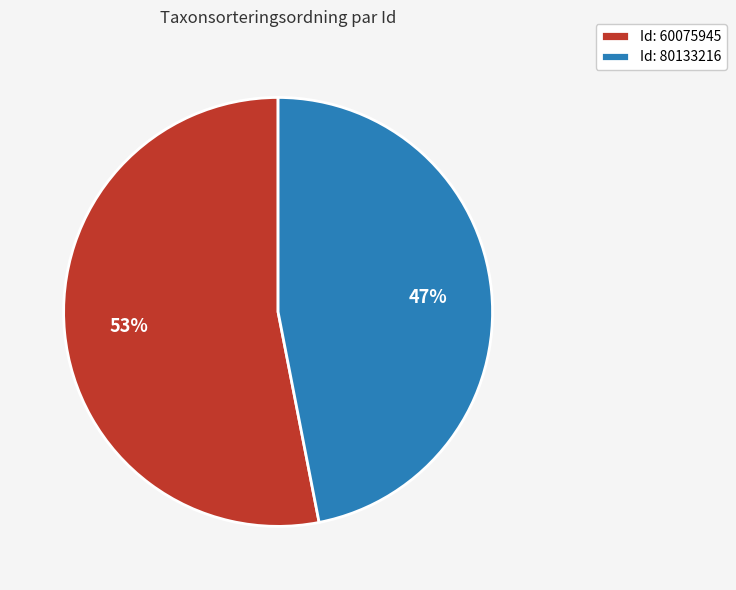

Is it true that Id: 60075945 is 53% of the pie?

True